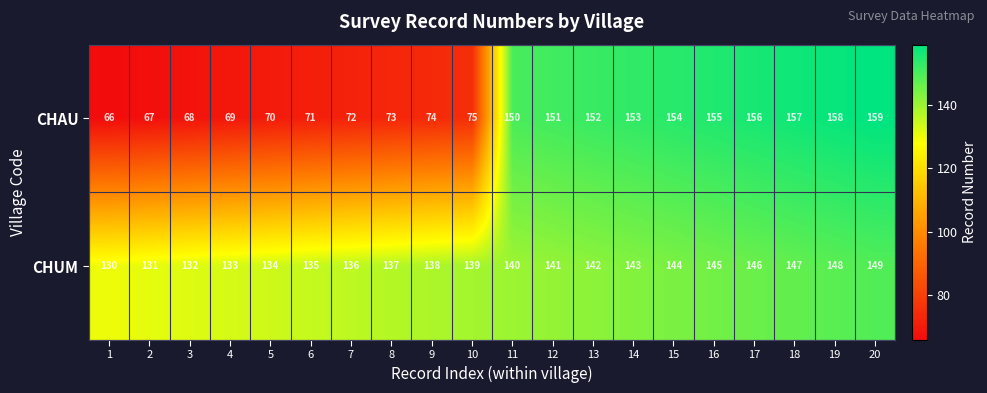

What is the spread (max minus min) of values at 9?

64